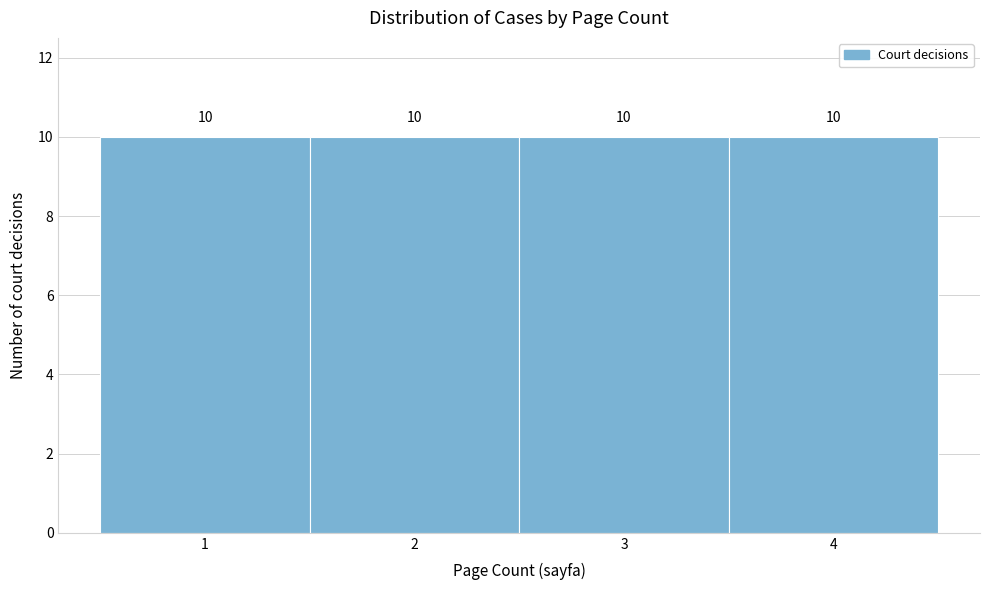

Reading left to right, transcribe this chart: for each bar, give the range it covers on the x-axis and its height.

0.5 to 1.5: 10
1.5 to 2.5: 10
2.5 to 3.5: 10
3.5 to 4.5: 10